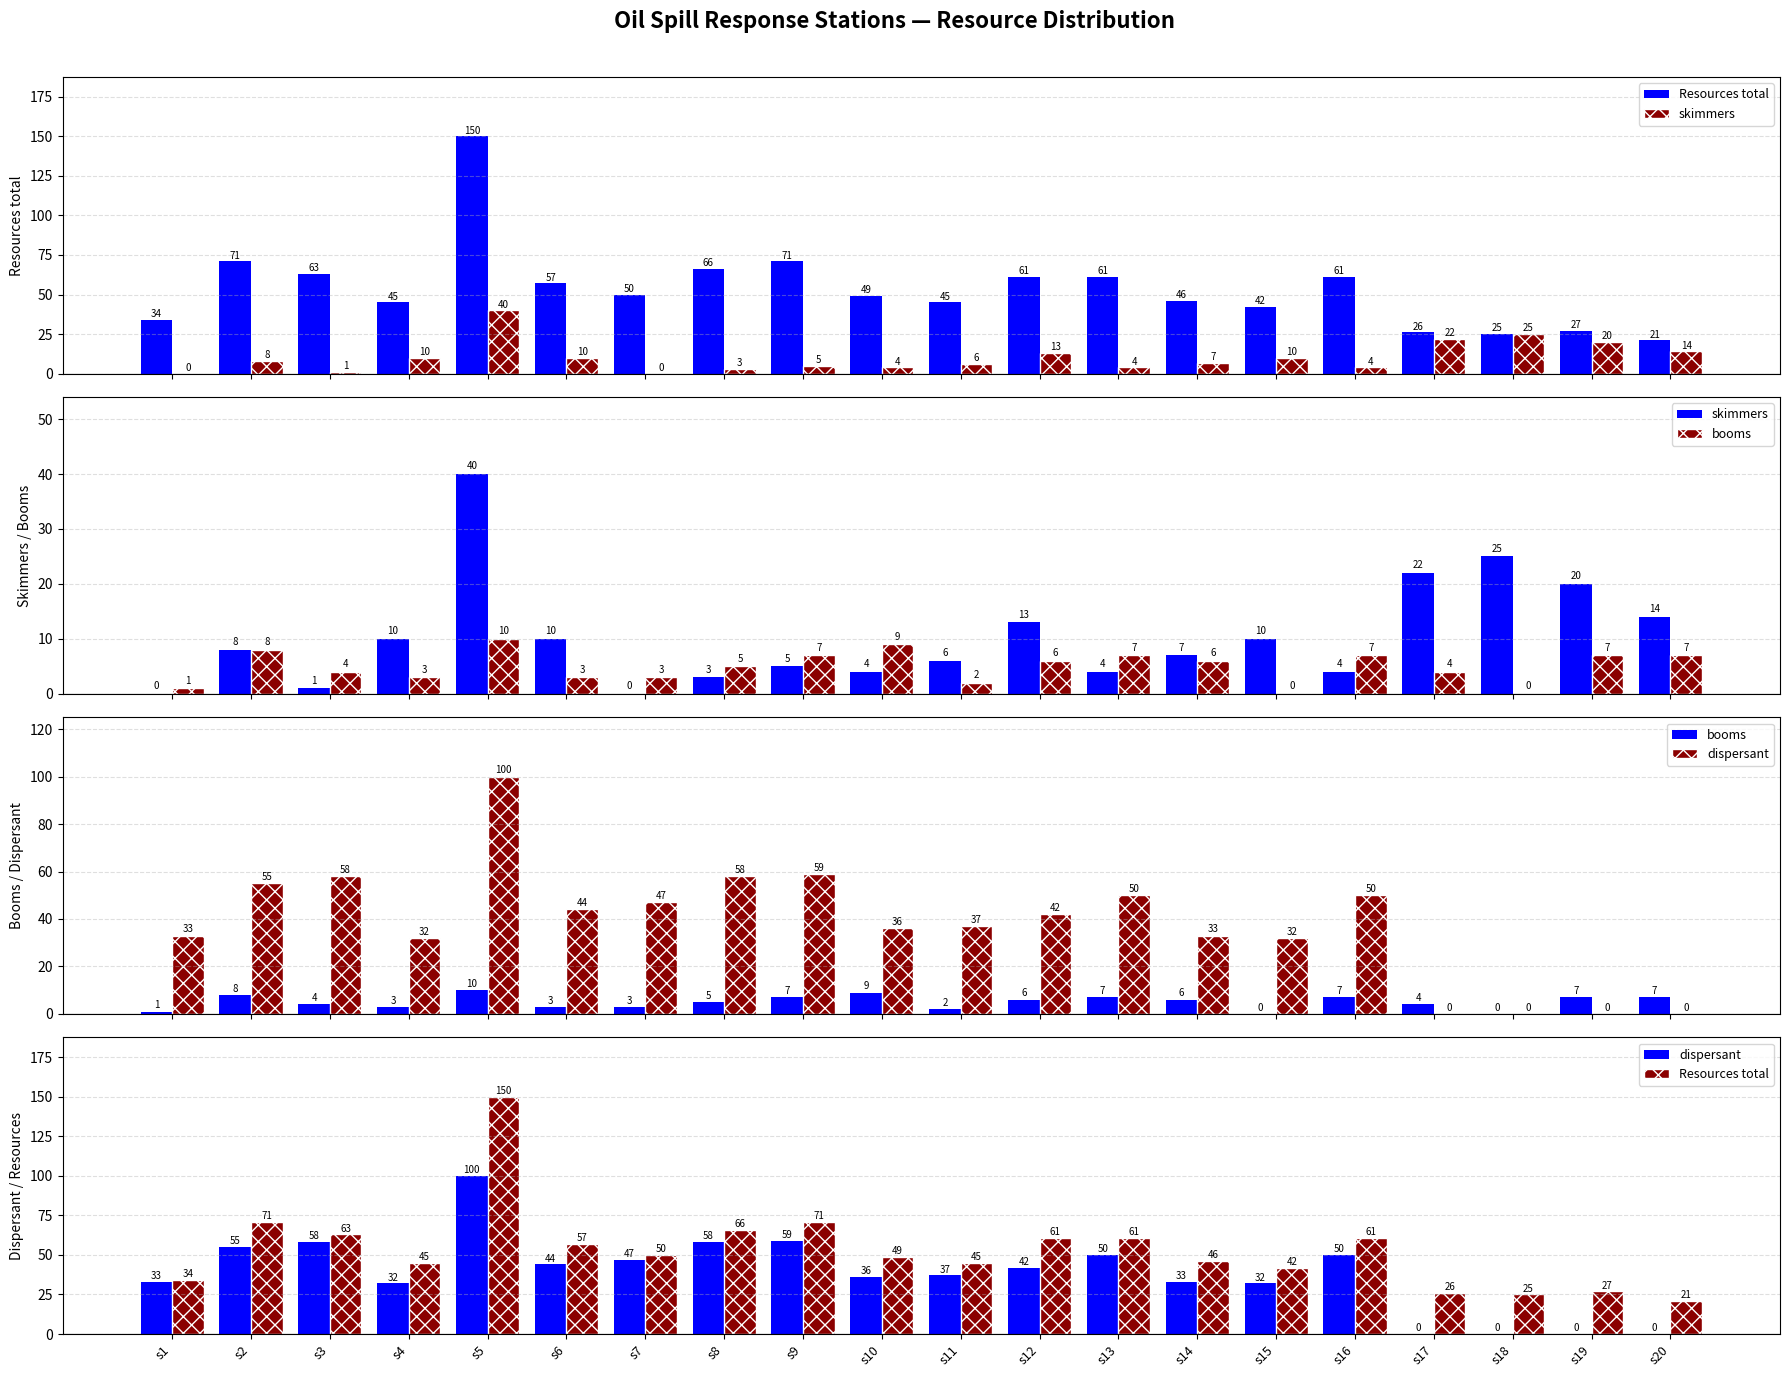

List the series in order of their peak value, lowest first.

booms, skimmers, dispersant, Resources total